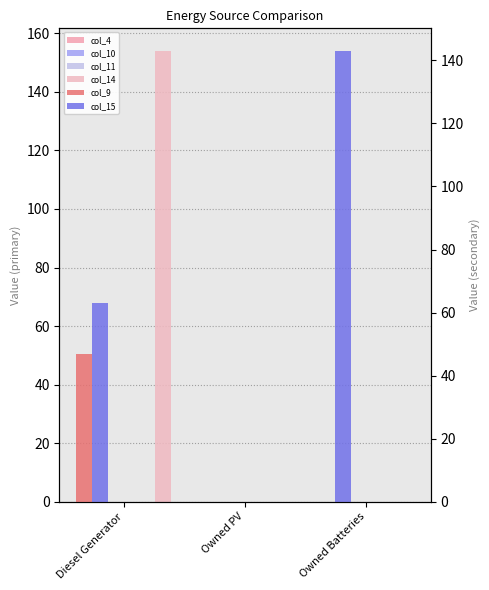

How many bars are there in total?

18